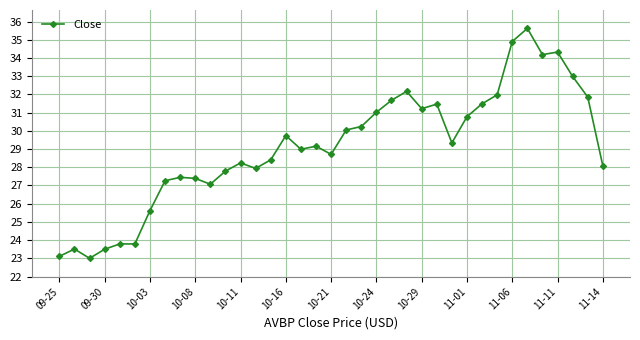

What is the maximum value shown in the chart?

35.6